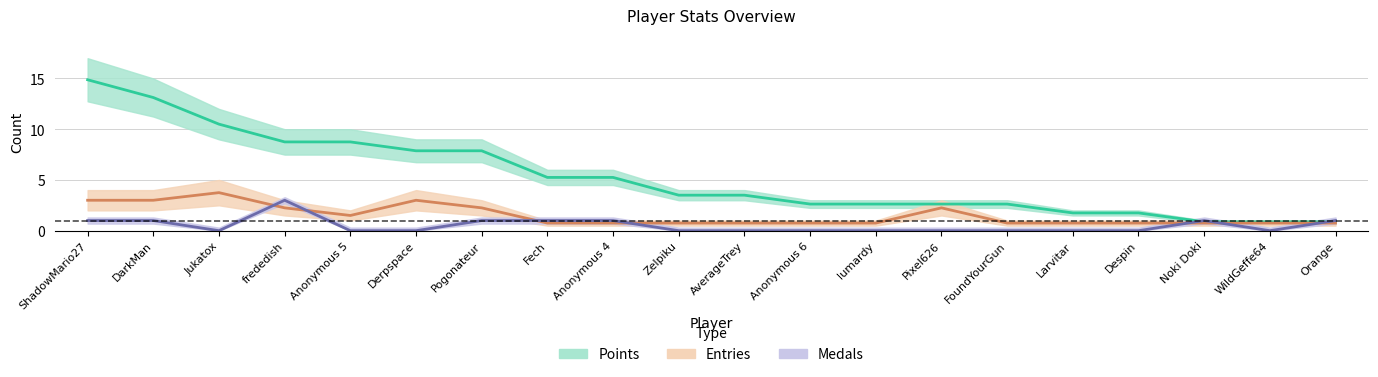

True or false: Medals and Points intersect in this chart.

True